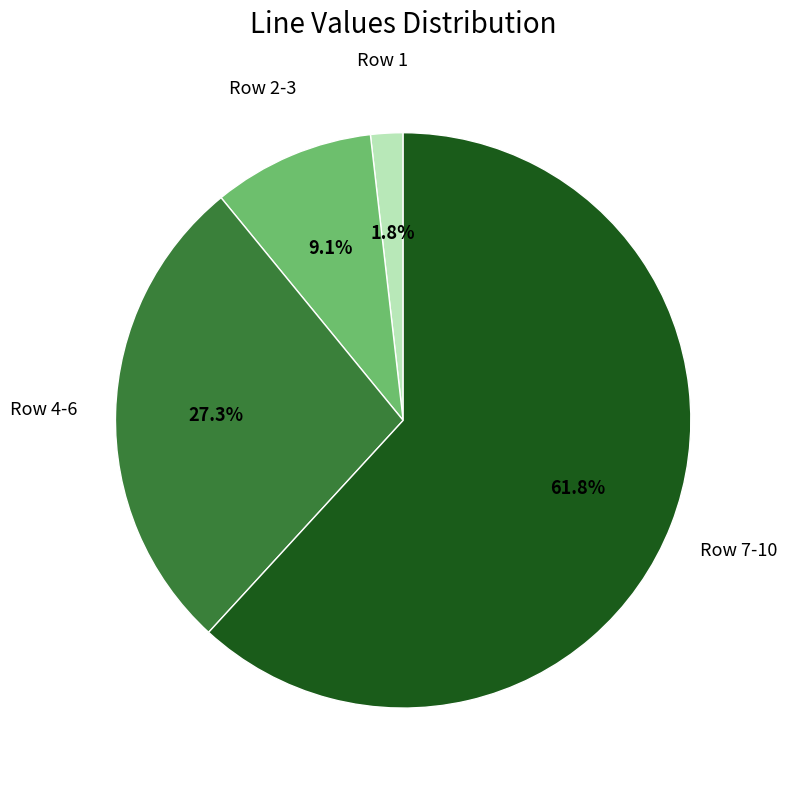

Does any single category account for the majority?

Yes